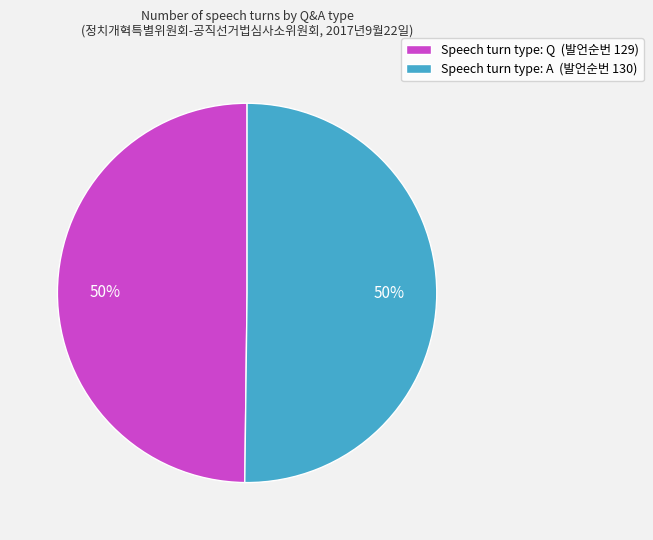

To the nearest percent, what is the average slice percentage?

50%